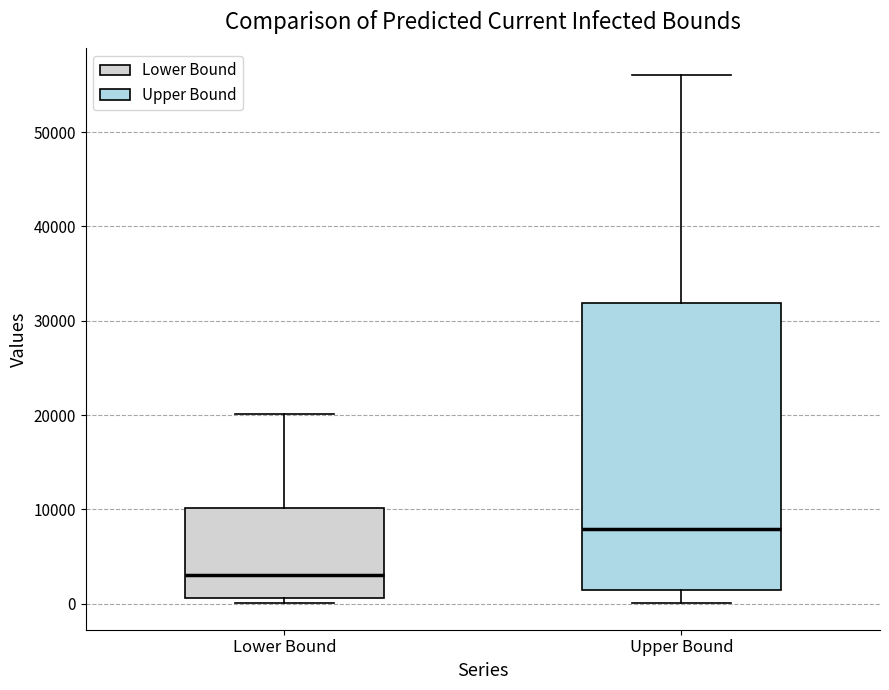

Which box has the highest median line?

Upper Bound